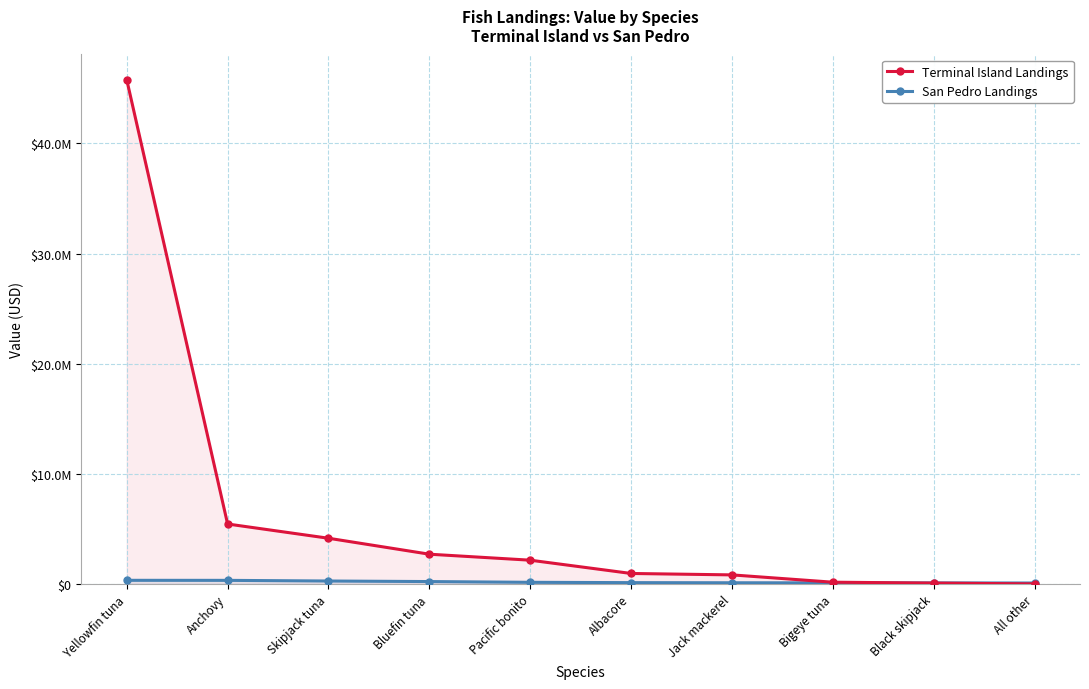

True or false: San Pedro Landings and Terminal Island Landings cross at least once.

True